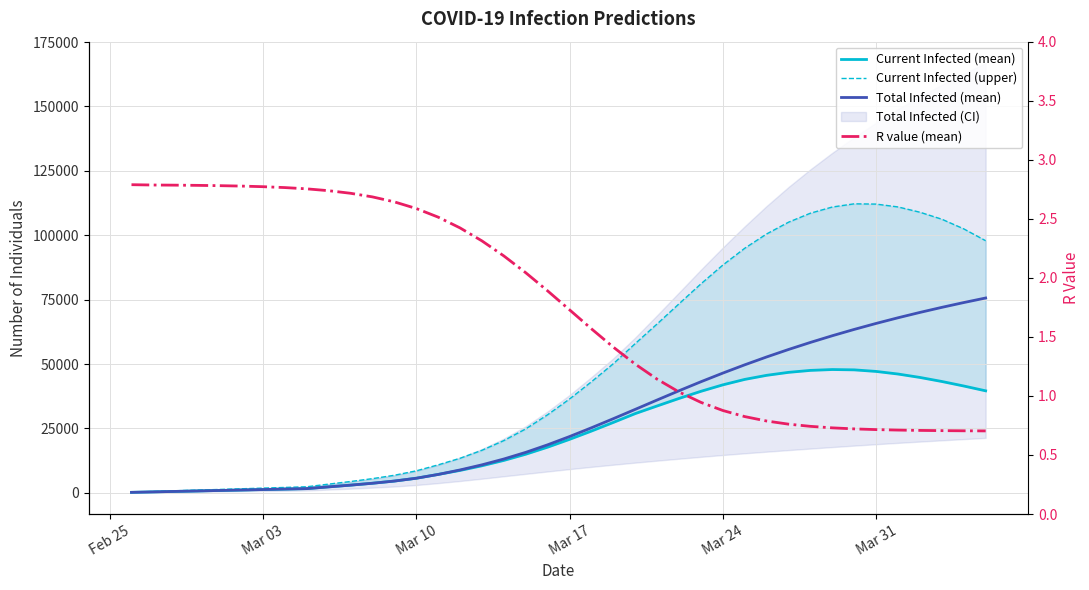

List the series in order of their peak value, highest first.

Current Infected (upper), Total Infected (mean), Current Infected (mean), R value (mean)